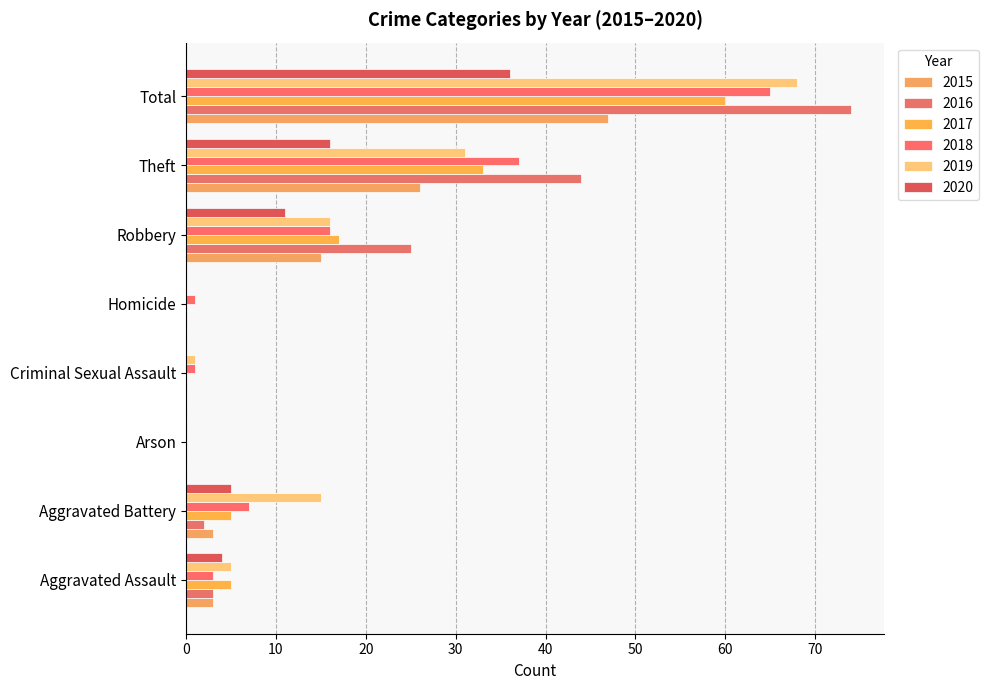

Rank the categories by 2018 value from lowest to highest.

Arson, Criminal Sexual Assault, Homicide, Aggravated Assault, Aggravated Battery, Robbery, Theft, Total